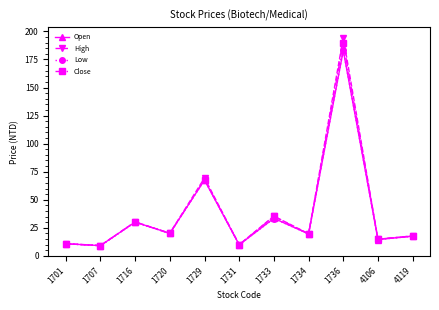

How many data points in Low are above 19?

6